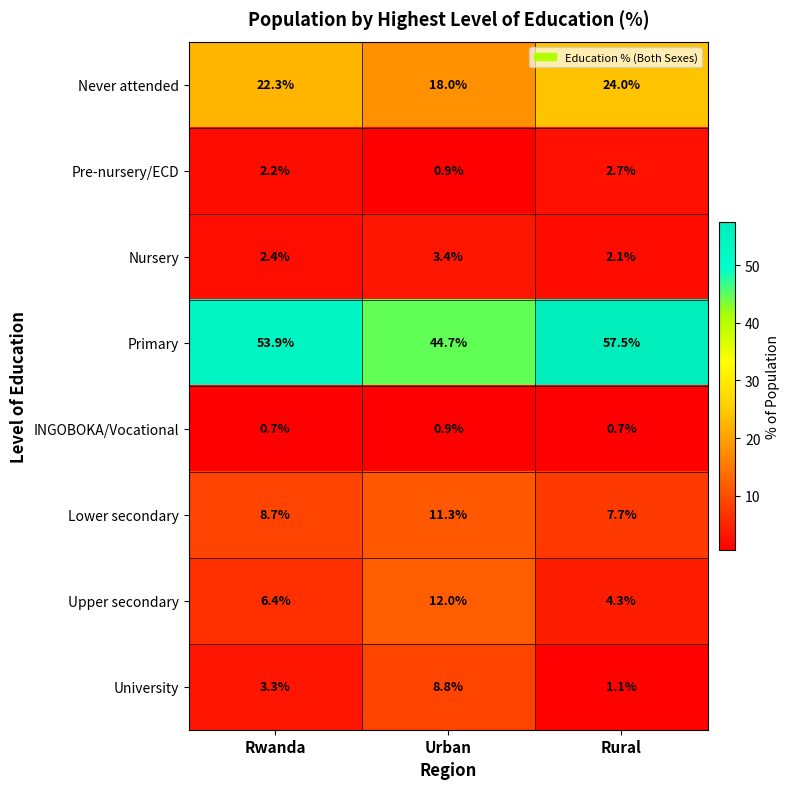

Where is Primary nearest to the value 51?

Rwanda